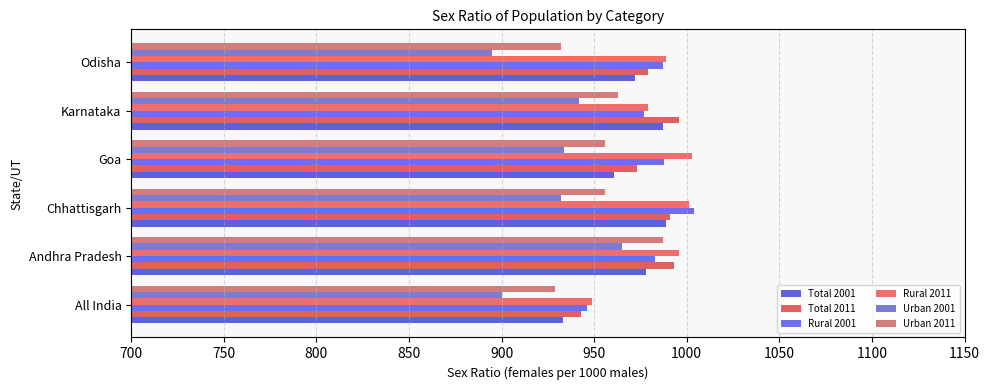

How many values in the Urban 2001 series are below 934?

3